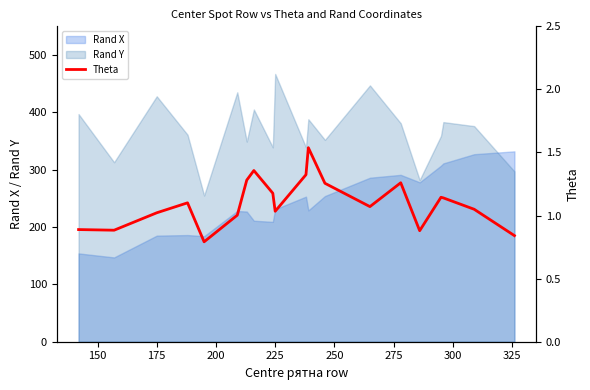

What is the lowest value of the Rand X series?

147